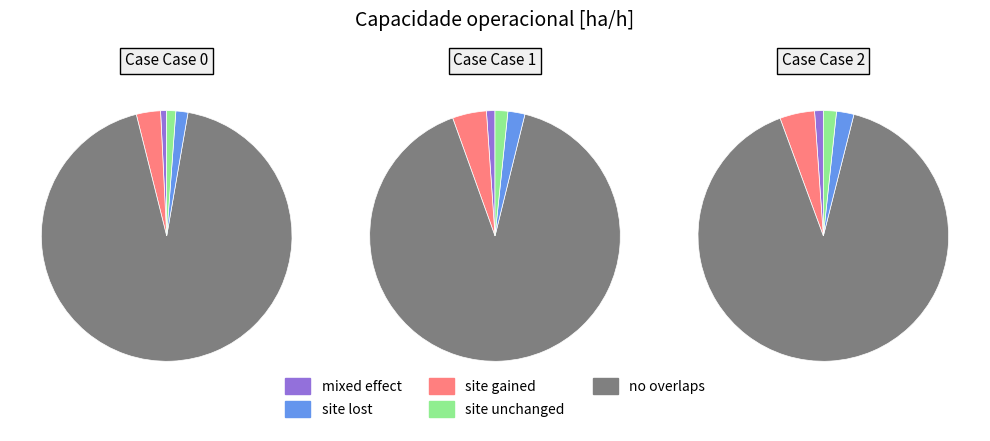

Approximately how many times larger is the value at 0 compared to 1?

0.7